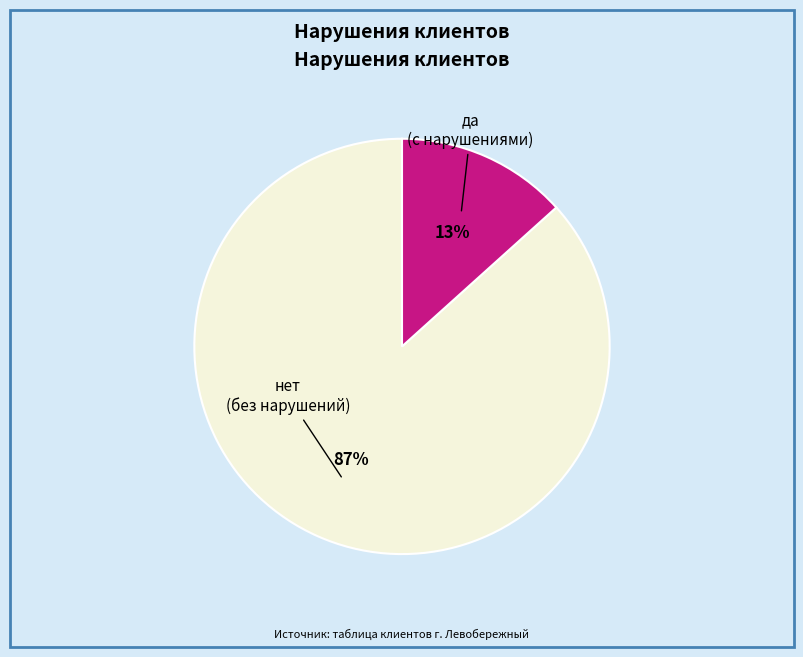

To the nearest percent, what portion does нет represent?

87%